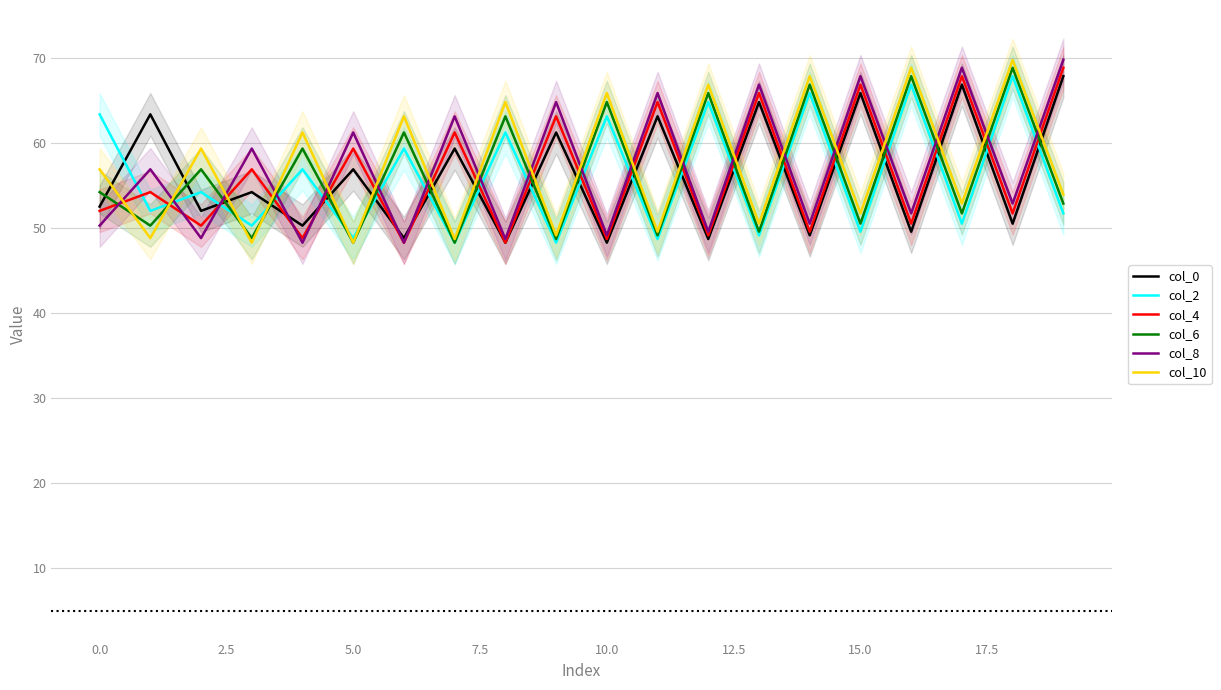

True or false: col_10 has more than 1 interior local peaks.

True